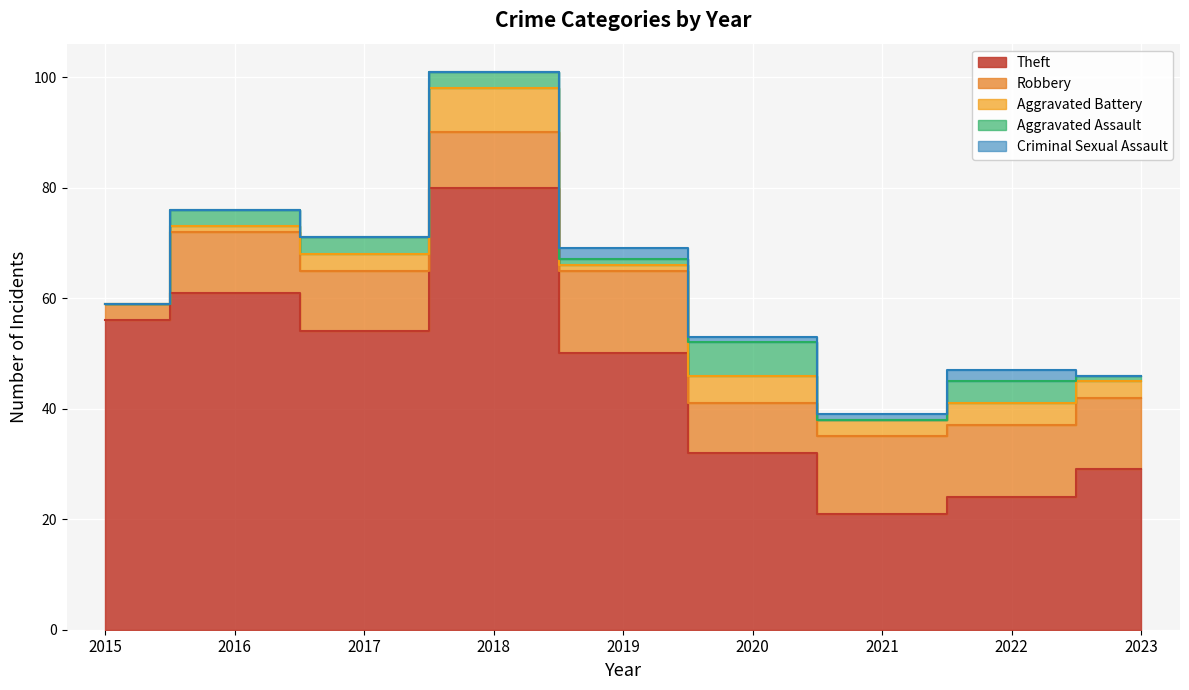

What are all the series names shown in the legend?

Theft, Robbery, Aggravated Battery, Aggravated Assault, Criminal Sexual Assault